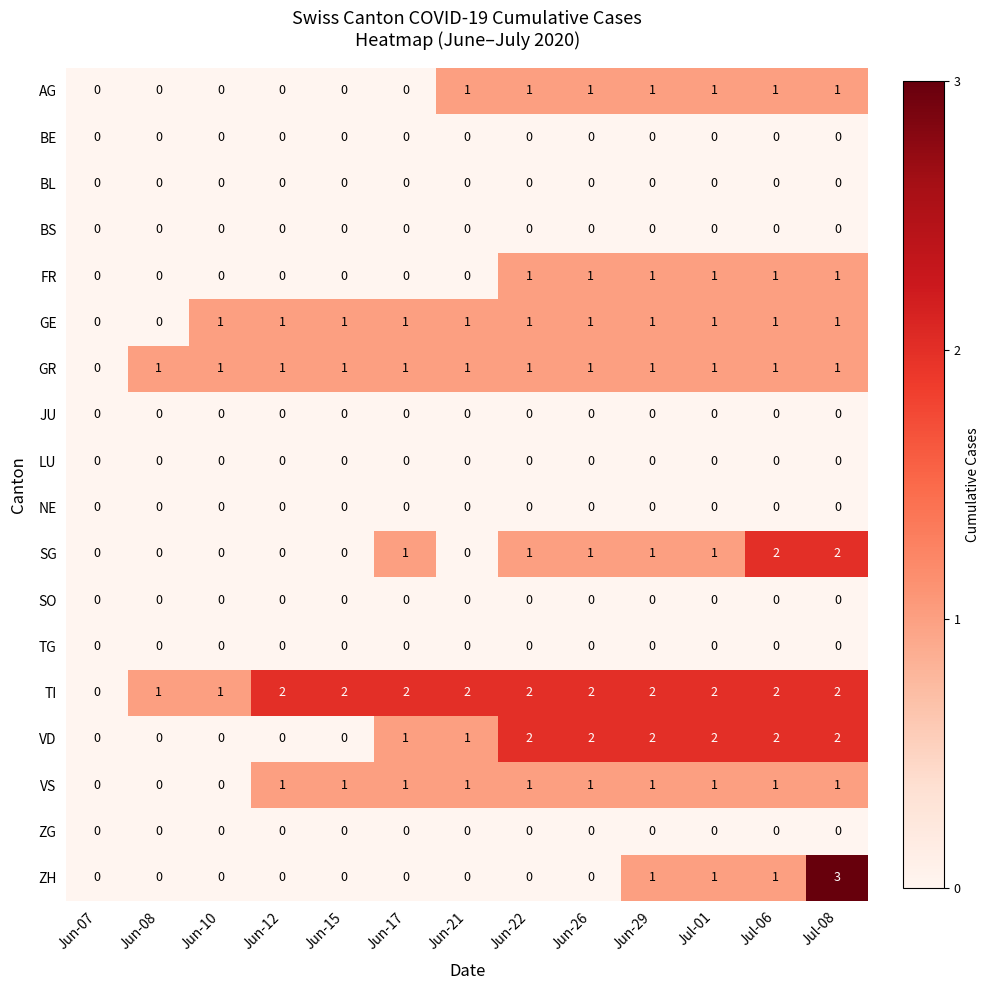

Which series has the largest range (max minus min)?

ZH